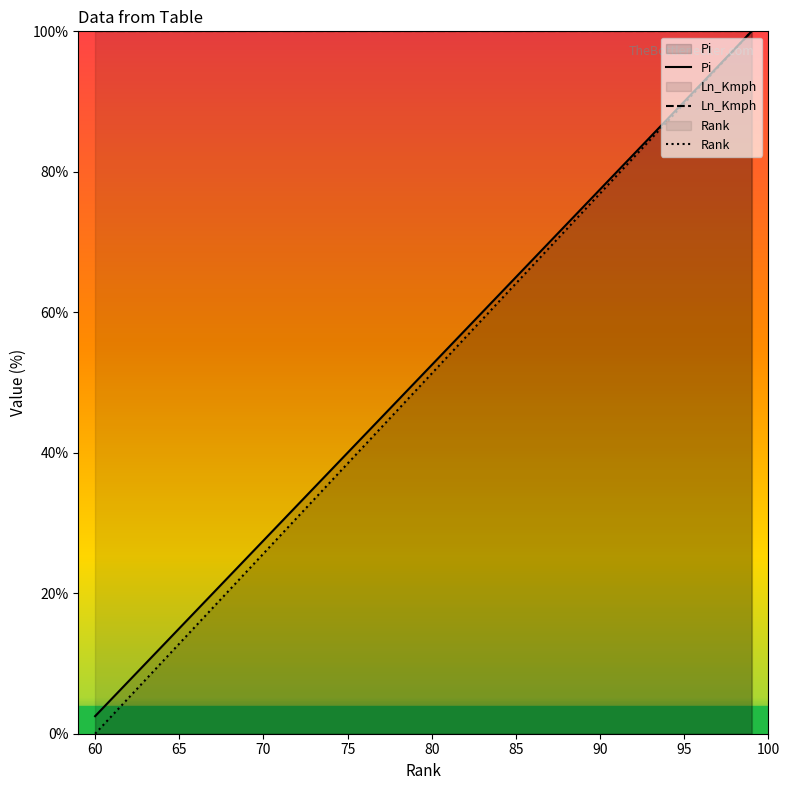

Does the chart display data point markers on the line(s)?

No